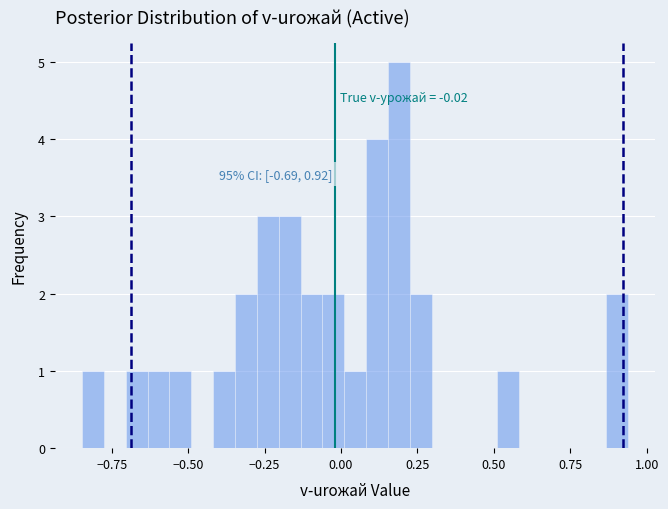

Read against the x-axis, roughly where is the centre of the tallest bar?

0.20